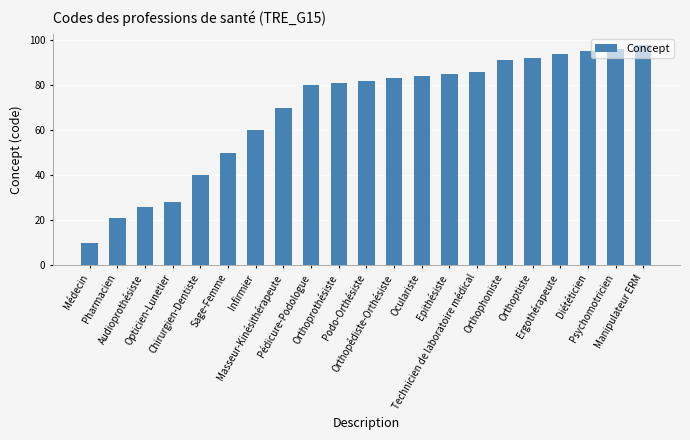

What is the difference between the second highest and minimum values?

86